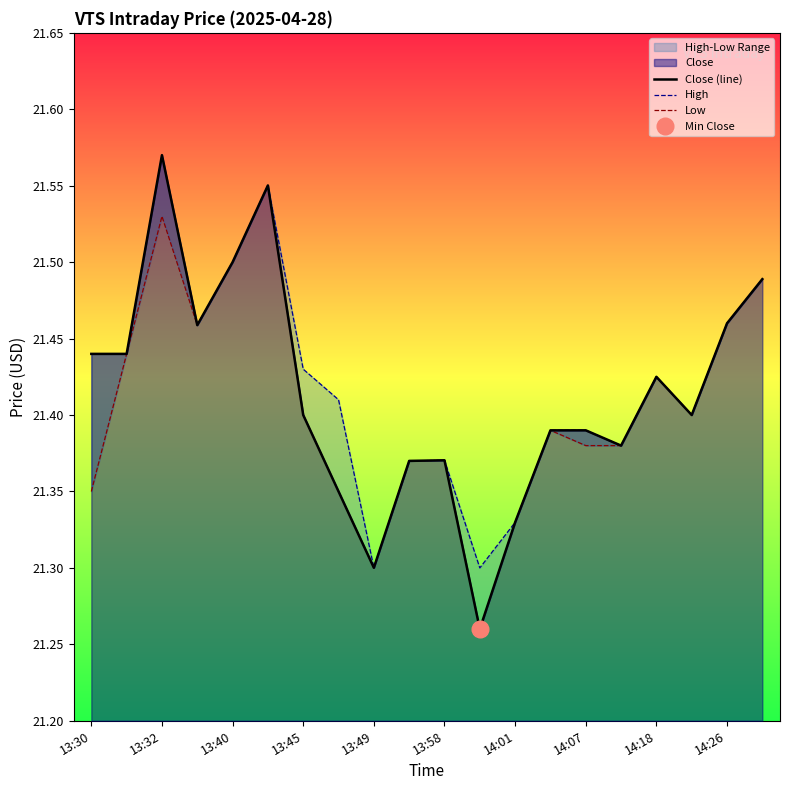

Rank the categories by High value from lowest to highest.

11, 14:18, 12, 14:26, 10, 15, 13, 14, 17, 14:07, 16, 14:01, 13:30, 13:32, 13:45, 18, 19, 13:49, 13:58, 13:40